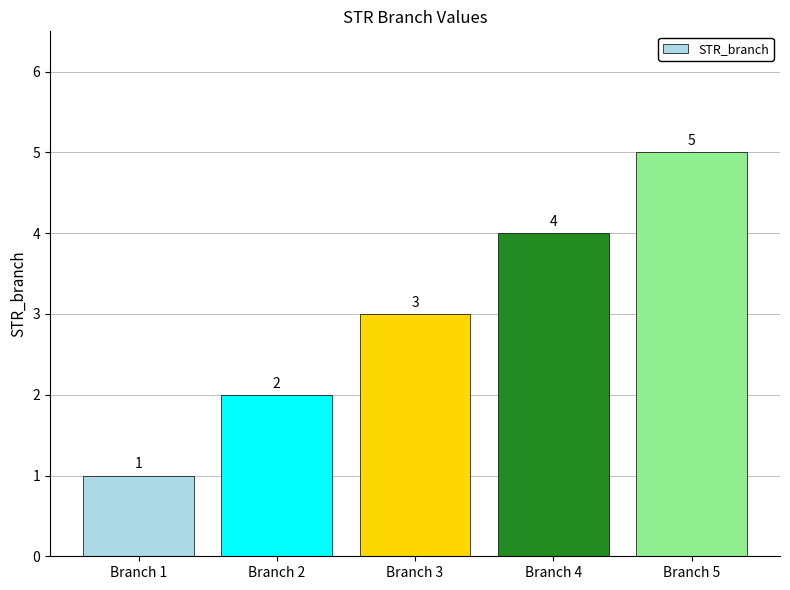

List the labels in order of value, largest first.

Branch 5, Branch 4, Branch 3, Branch 2, Branch 1